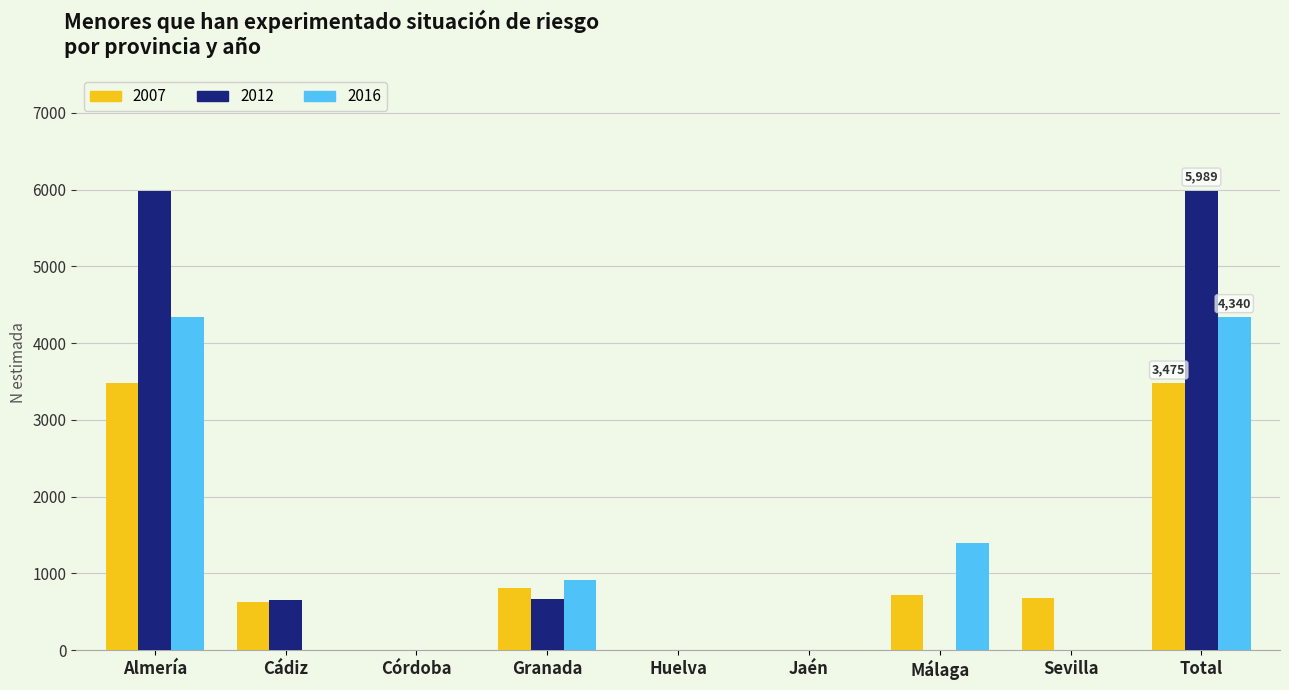

Count the number of data series in this chart.

3